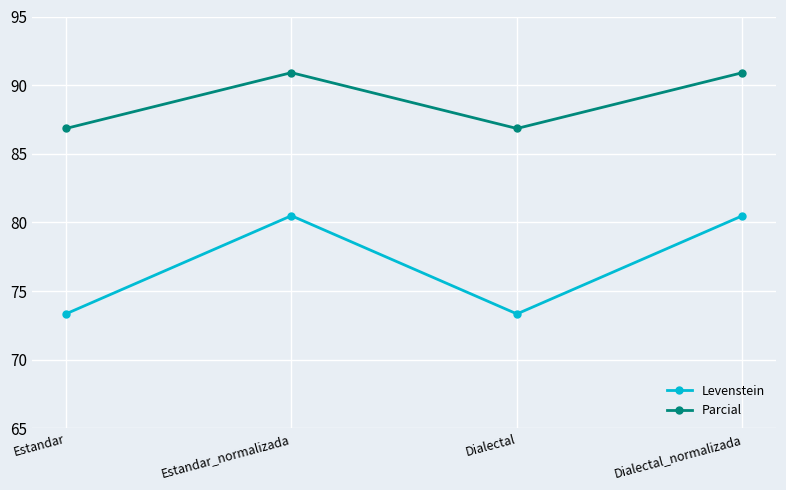

What is the label of the 4th point from the left?

Dialectal_normalizada